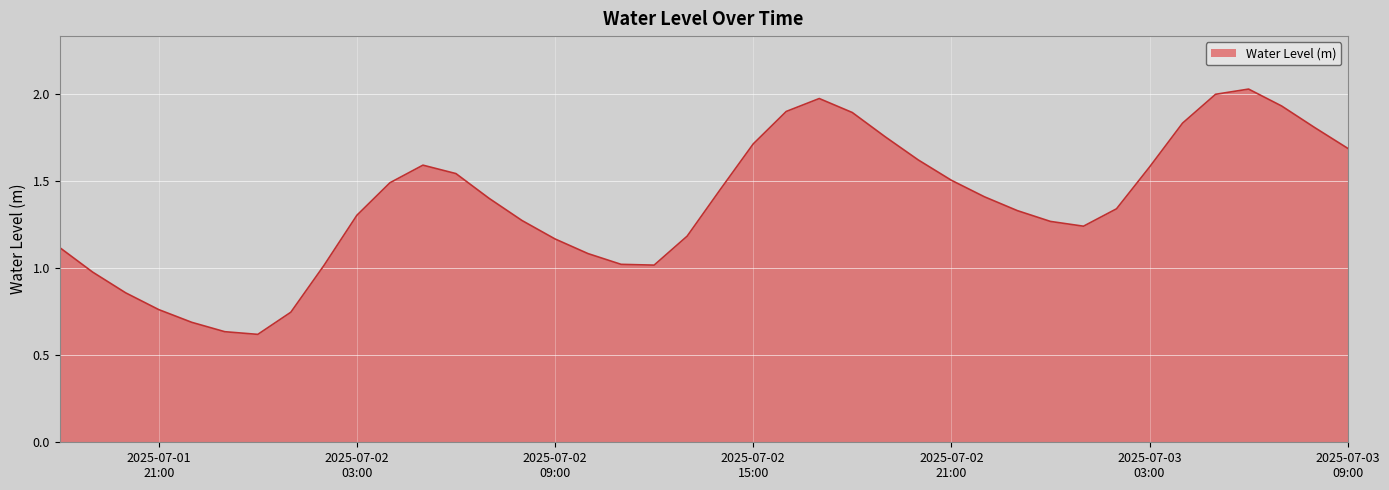

Reading left to right, extract all data points from this chart.

1.1	1.0	0.9	0.8	0.7	0.6	0.6	0.7	1.0	1.3	1.5	1.6	1.5	1.4	1.3	1.2	1.1	1.0	1.0	1.2	1.4	1.7	1.9	2.0	1.9	1.8	1.6	1.5	1.4	1.3	1.3	1.2	1.3	1.6	1.8	2.0	2.0	1.9	1.8	1.7